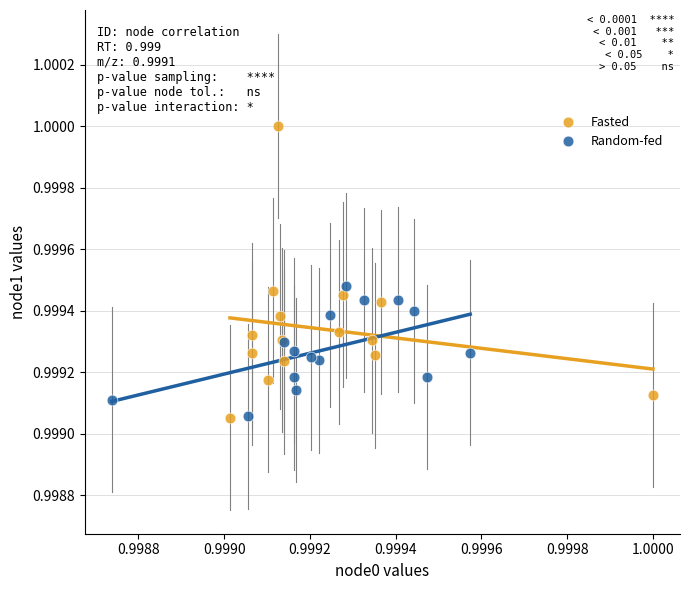

Which series reaches the maximum Y coordinate?

Fasted